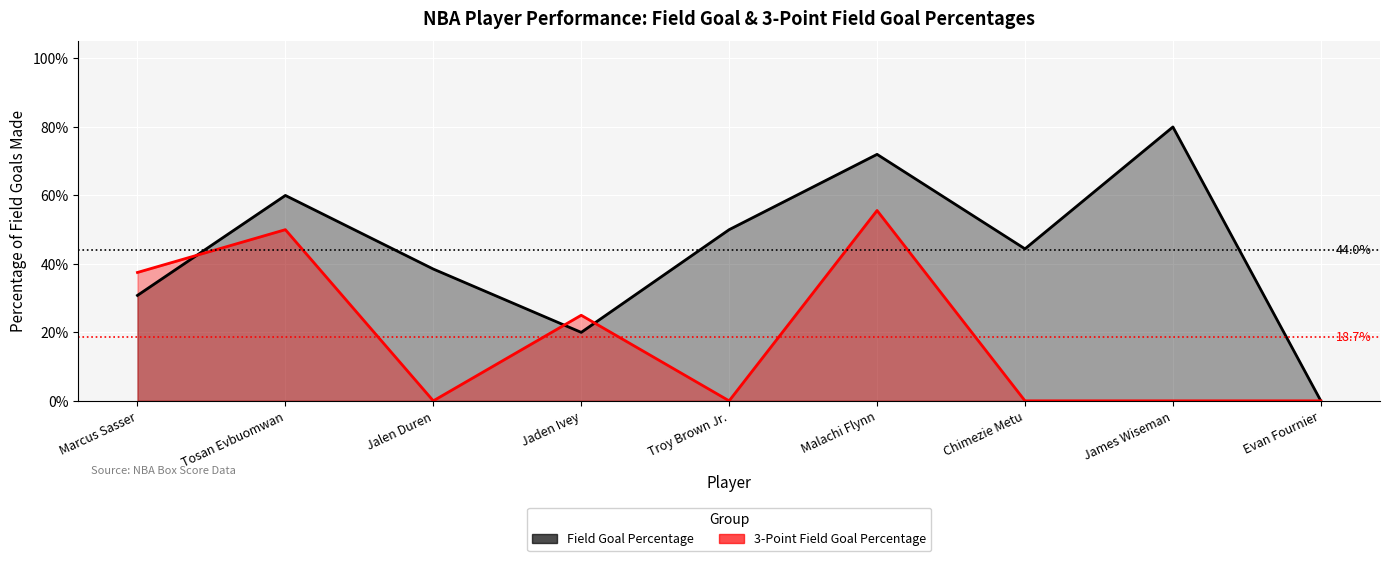

Rank the series at Chimezie Metu from highest to lowest value.

Field Goal Percentage, 3-Point Field Goal Percentage